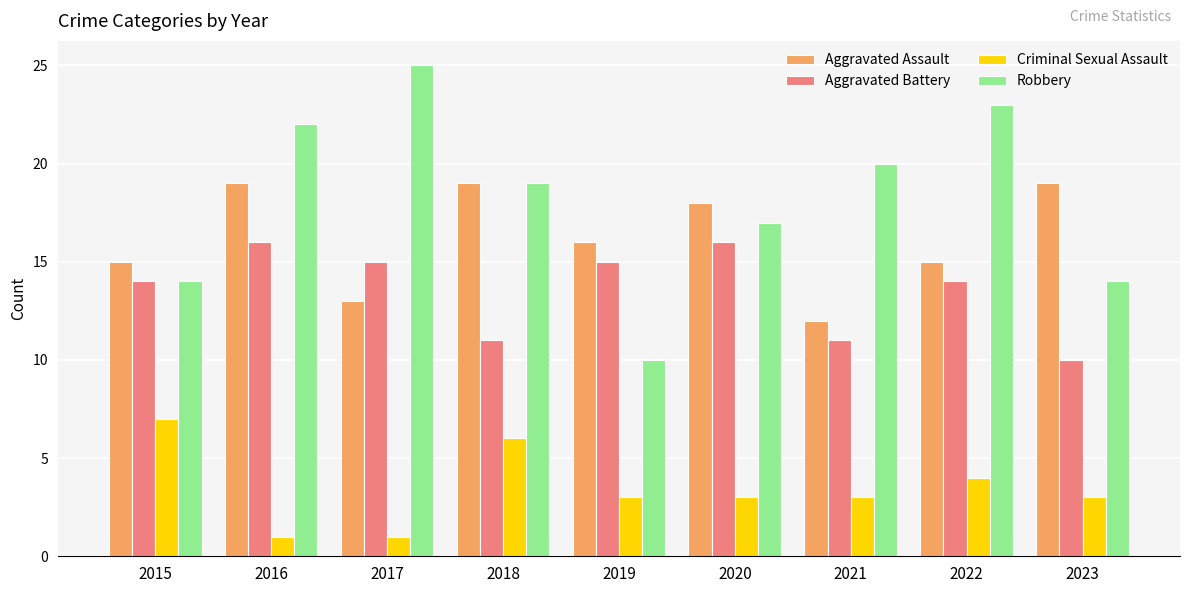

What is the average value of the Criminal Sexual Assault series?

3